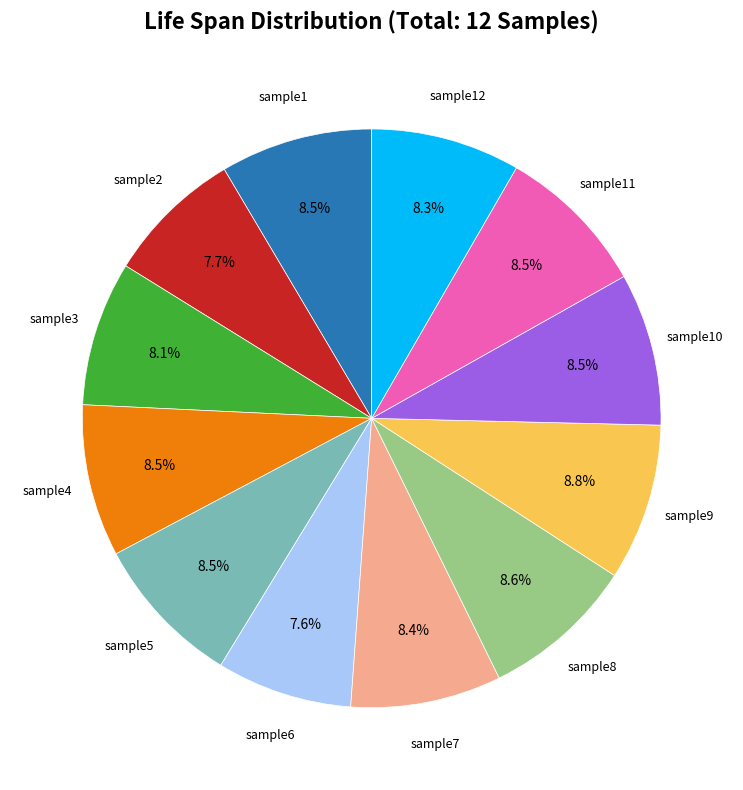

Is there any slice that represents more than half of the pie?

No